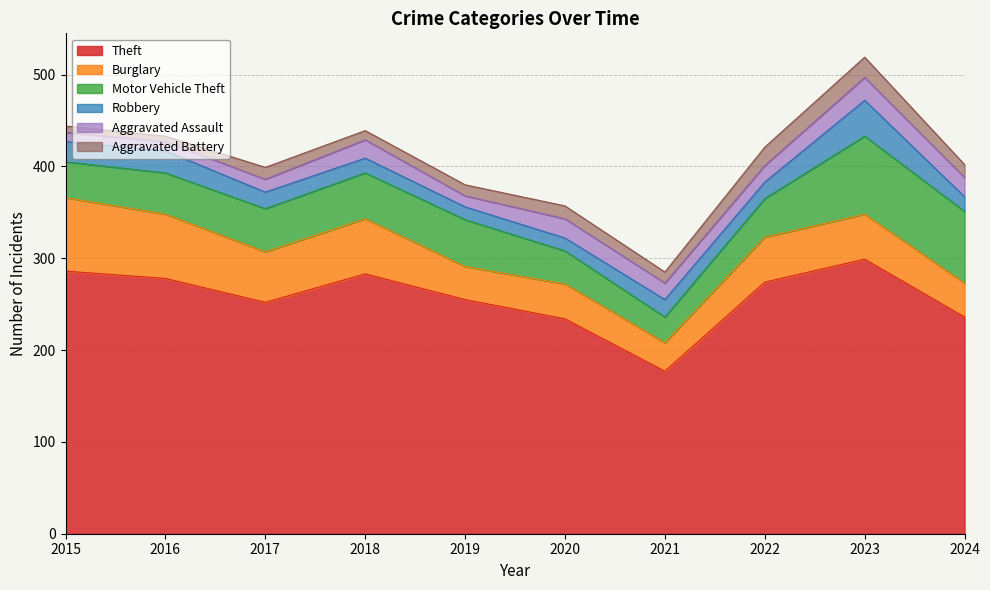

How many categories are shown in the chart?

10